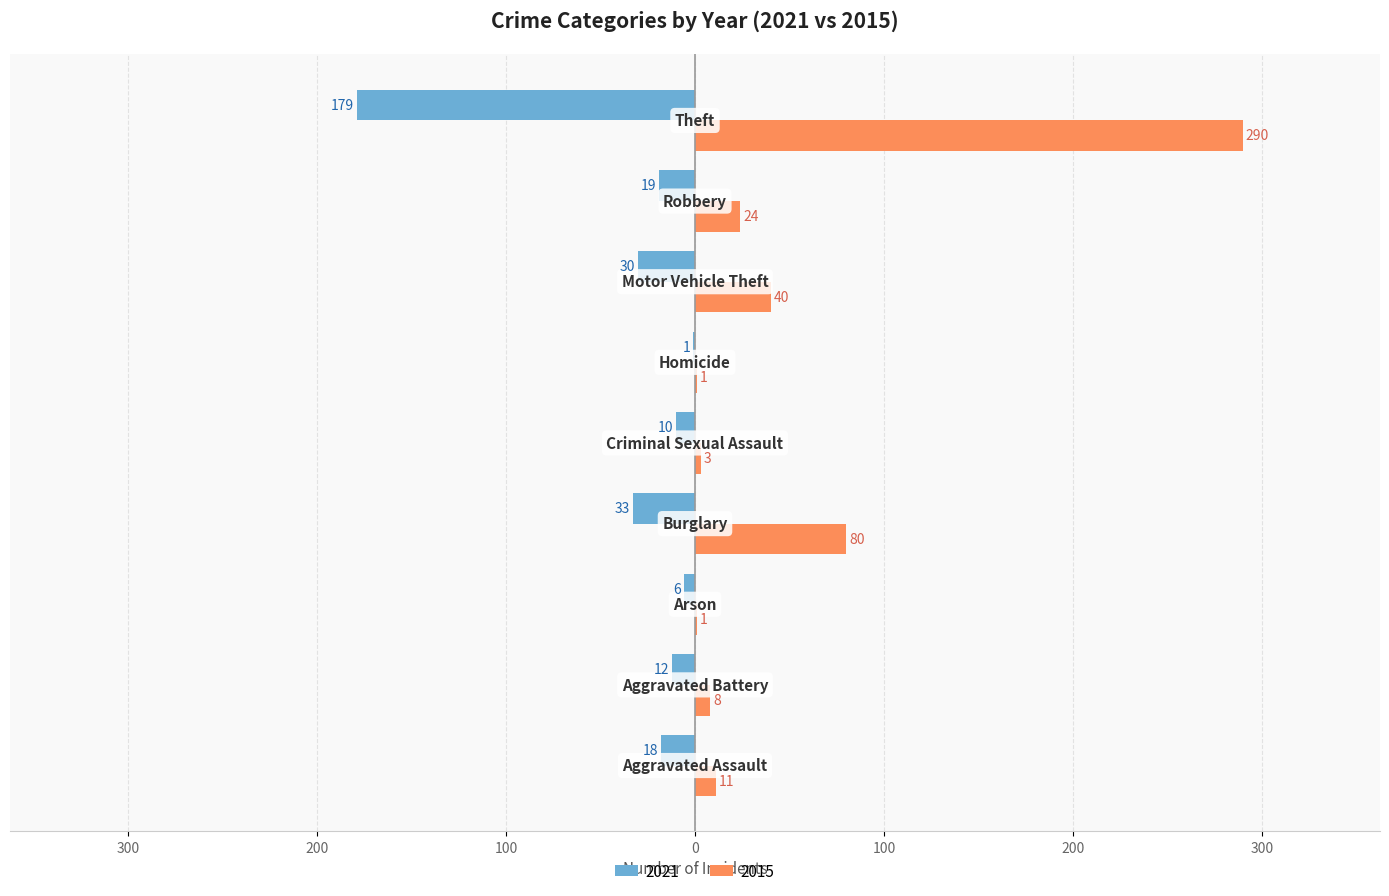

What are all the series names shown in the legend?

2021, 2015